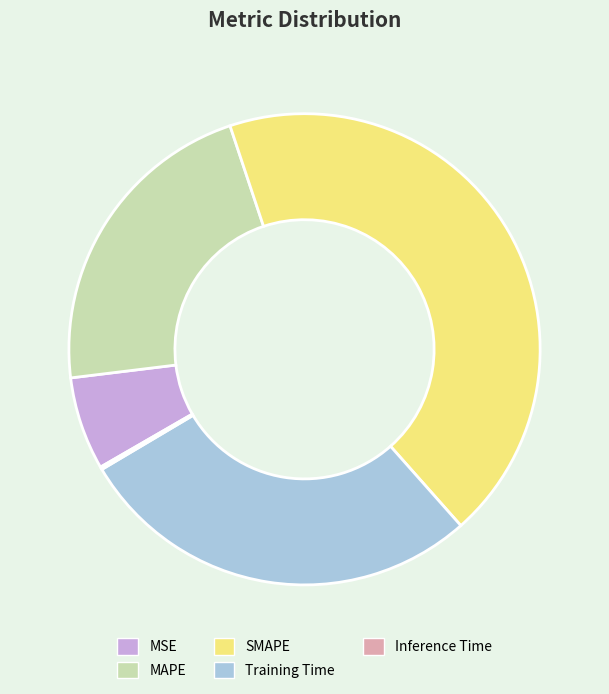

Which slice is the largest?

SMAPE